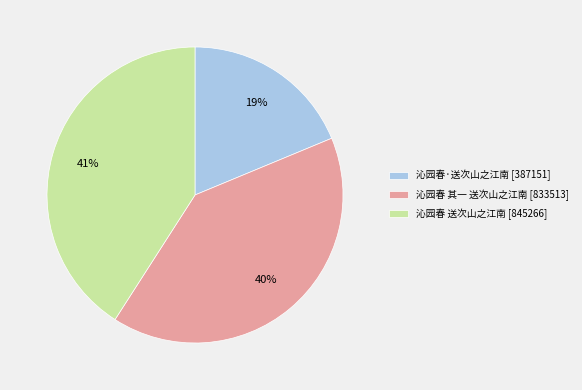

To the nearest percent, what percentage of the pie is 沁园春 送次山之江南?

41%